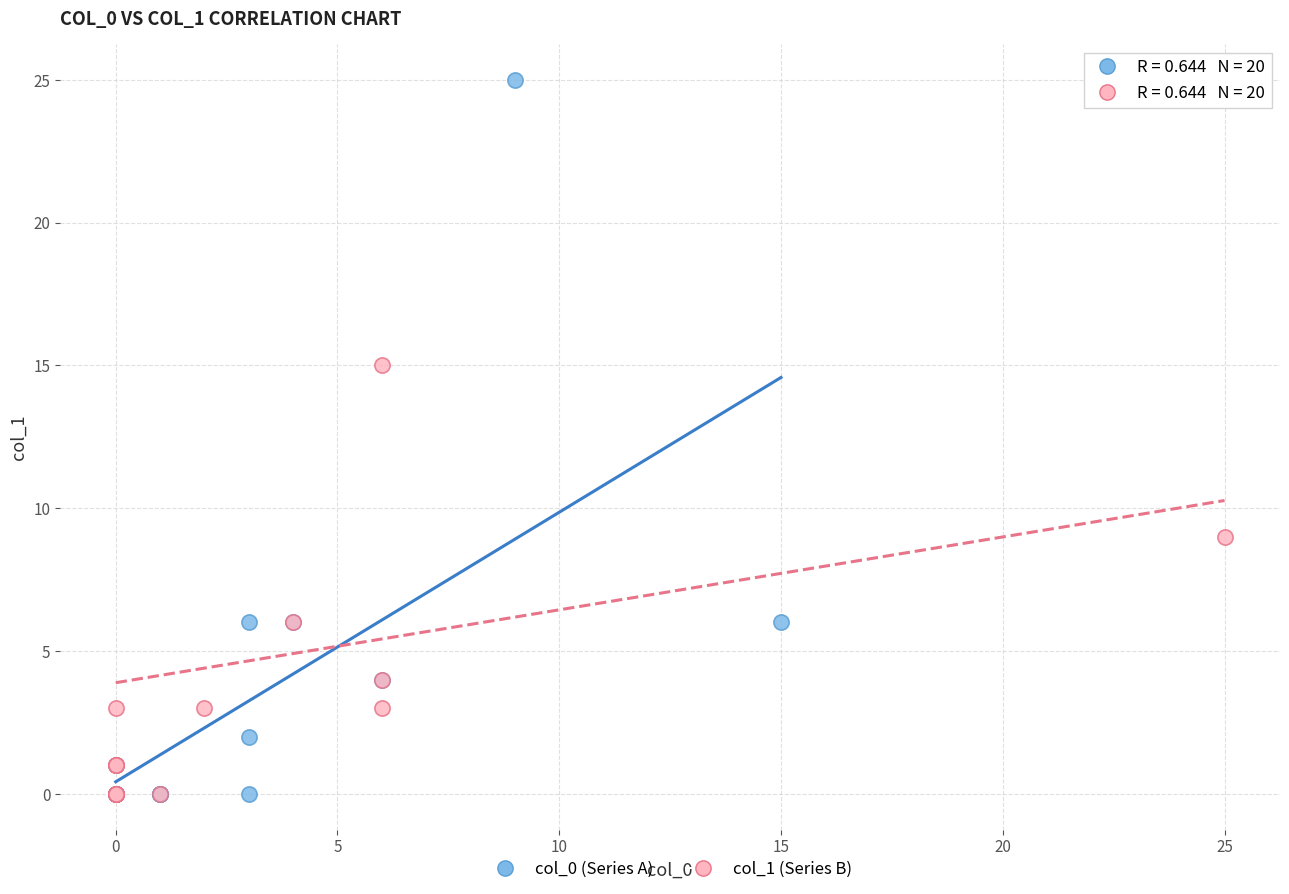

What are all the series names shown in the legend?

col_0 (Series A), col_1 (Series B)